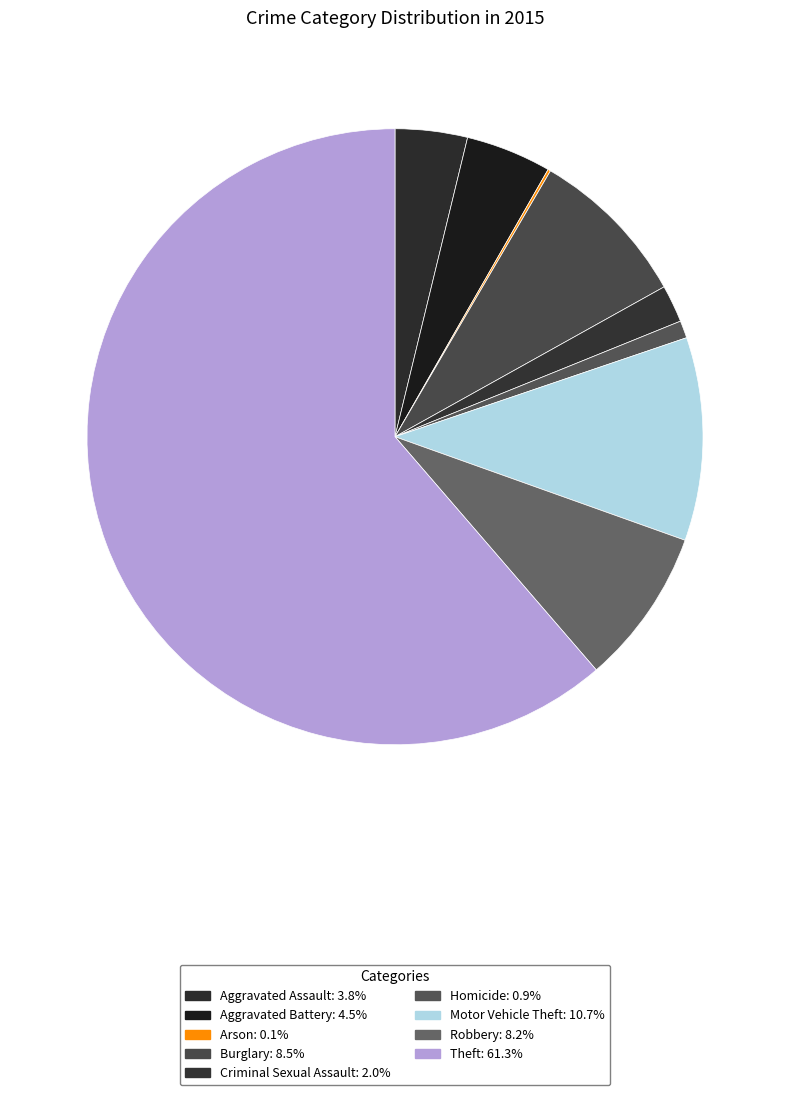

What percentage is the Burglary slice, to the nearest percent?

8%